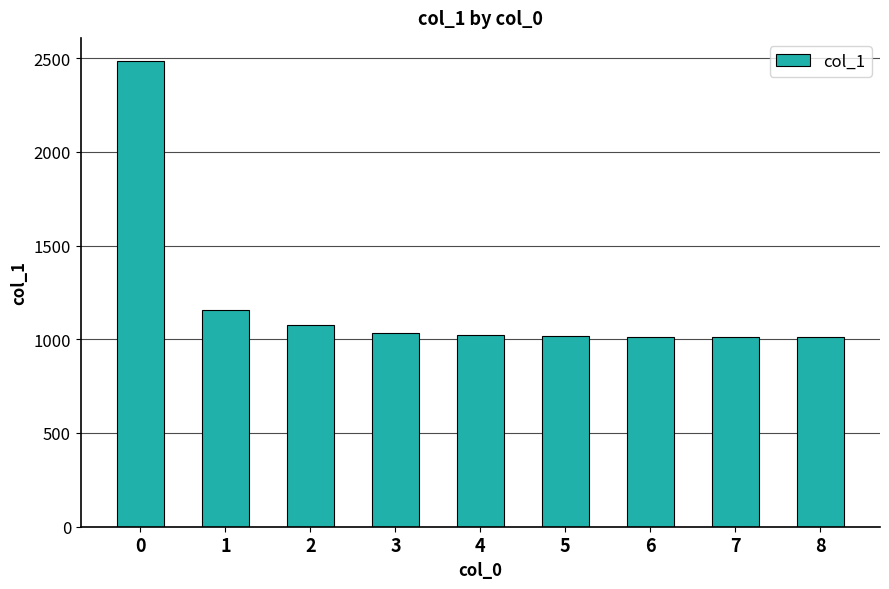

What is the value of the 8th bar from the left?

1011.7